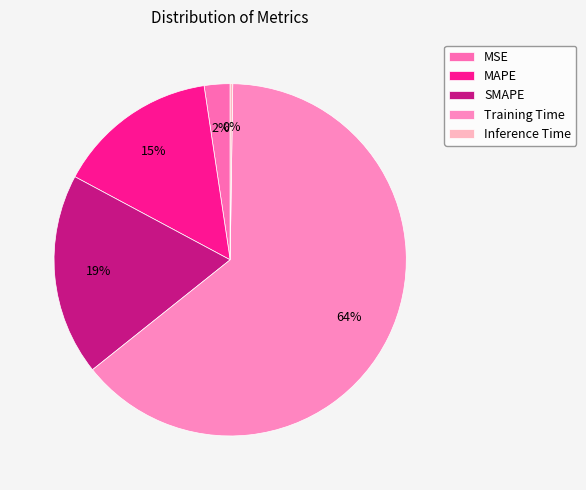

What percentage is NOT represented by MAPE?

85.2%